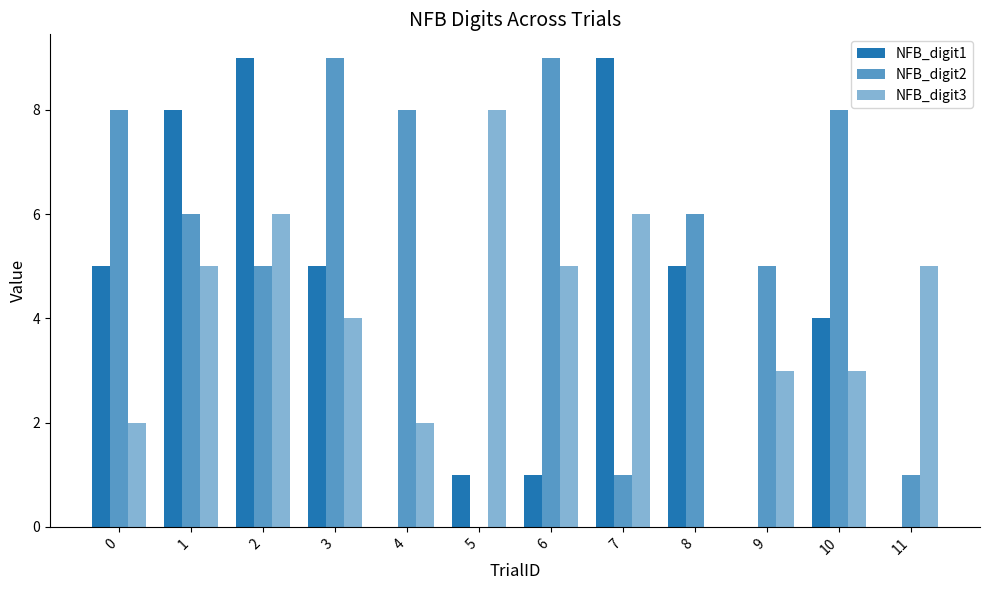

How many series are shown in this chart?

3